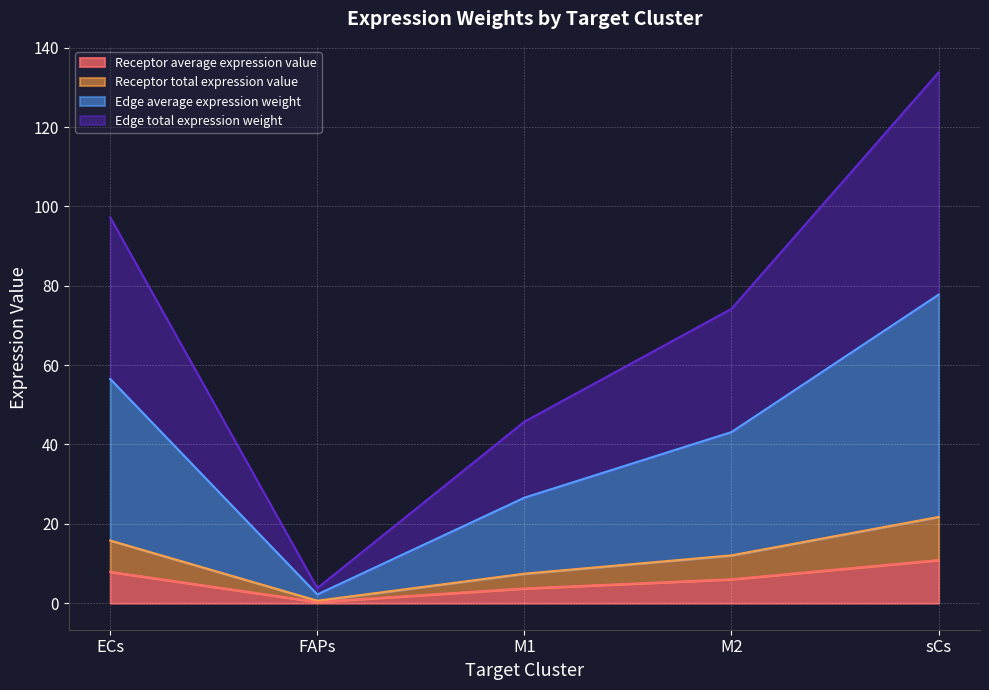

Where does the Edge average expression weight series first go above 43?

ECs